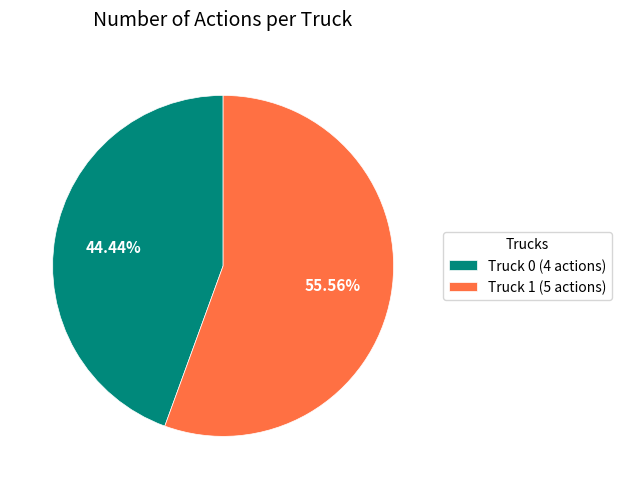

True or false: Truck 0 accounts for 58% of the total.

False